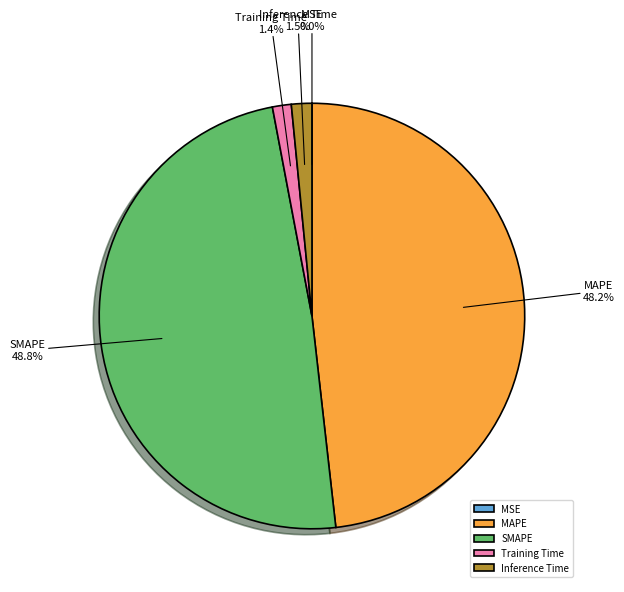

Combined, do Training Time and Inference Time account for over 50%?

No